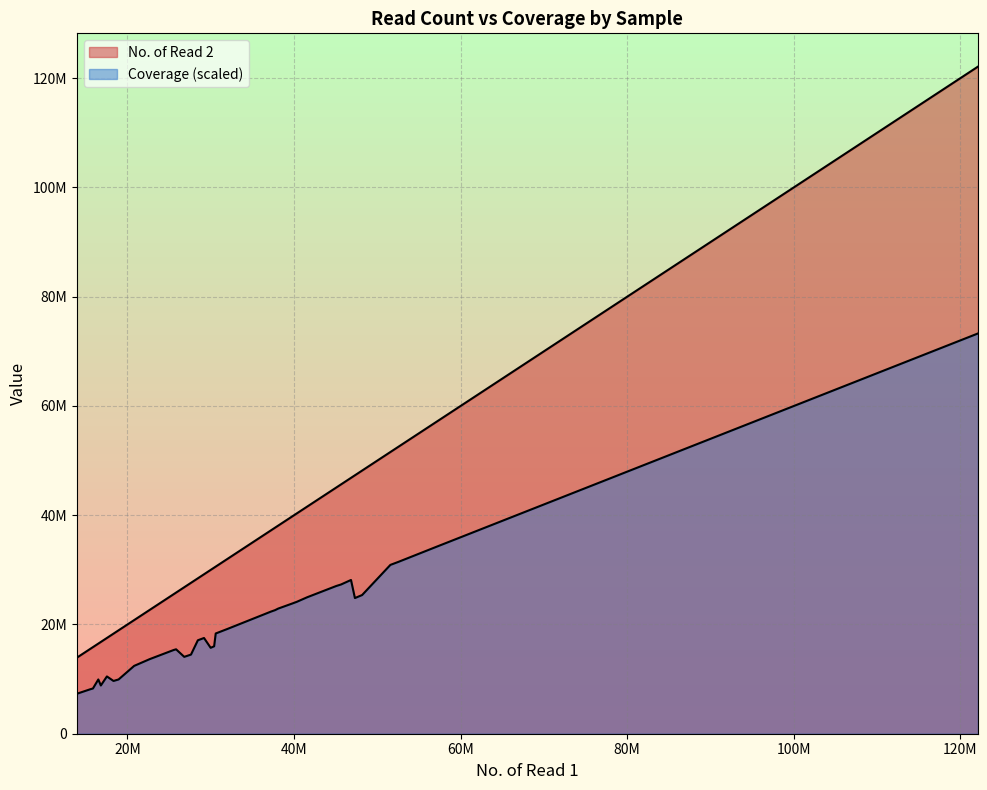

Does the chart have visible grid lines?

Yes